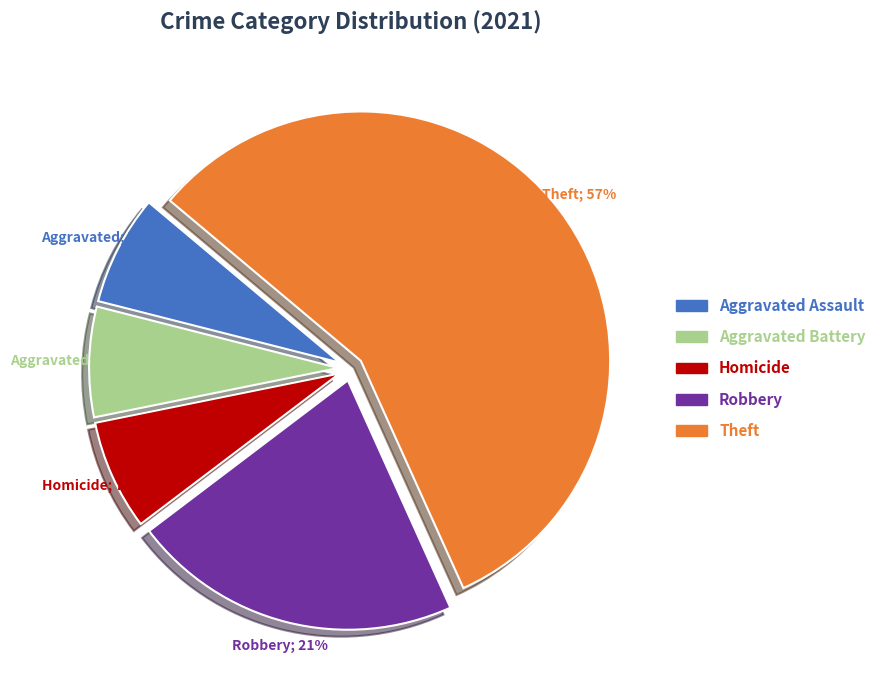

How many segments does this pie chart have?

5